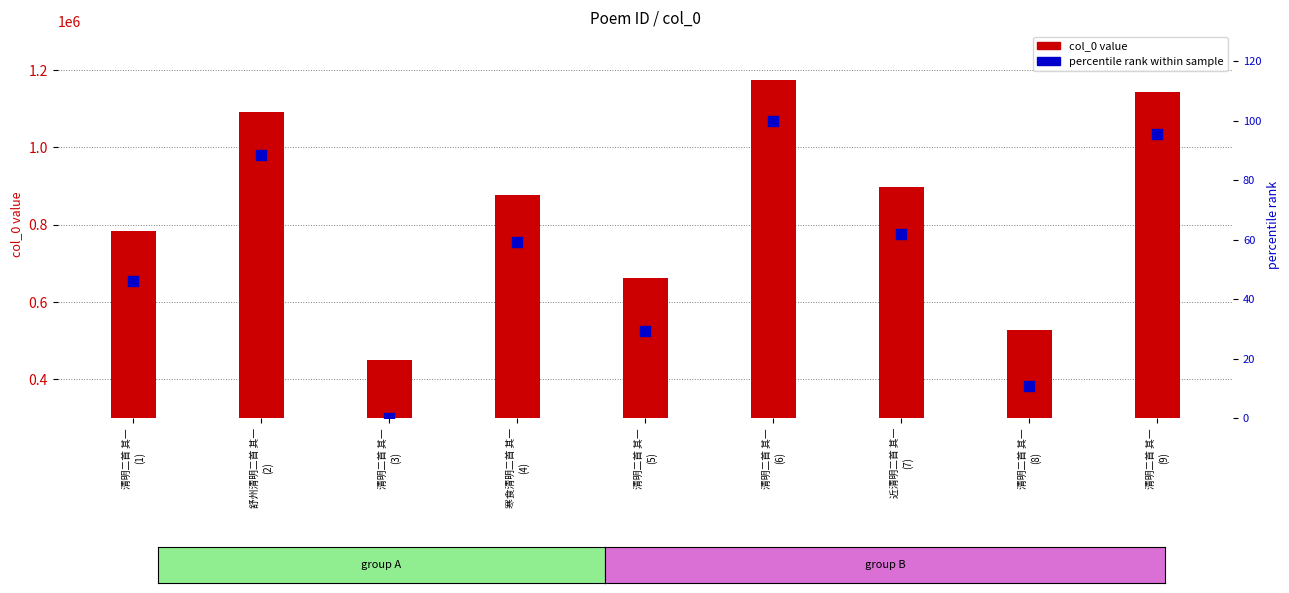

Which series has the largest total across all categories?

col_0 value